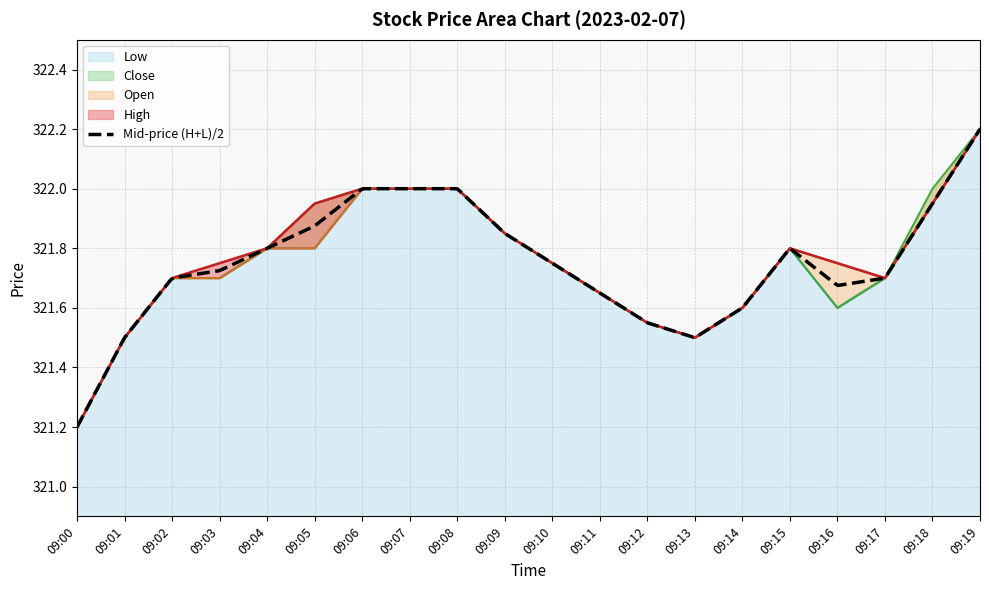

At how many categories does at least one series exceed 322?

1